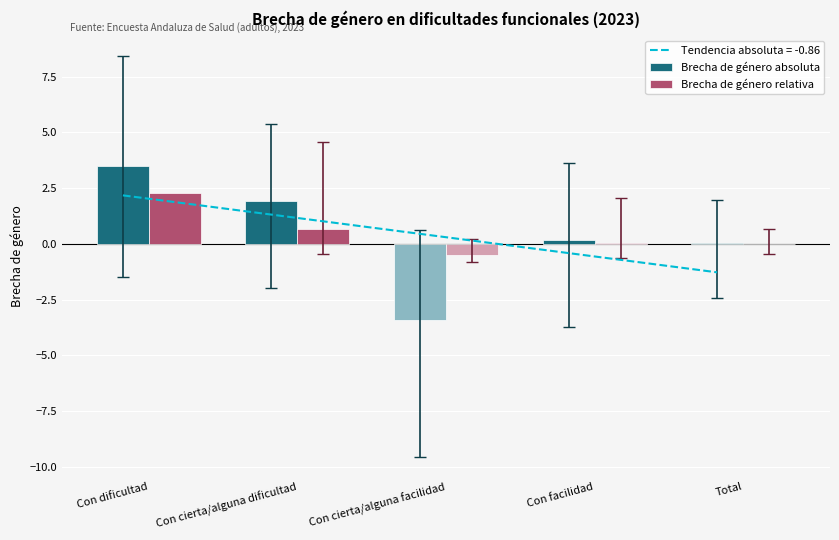

How many negative values does the Brecha de género absoluta series have?

1